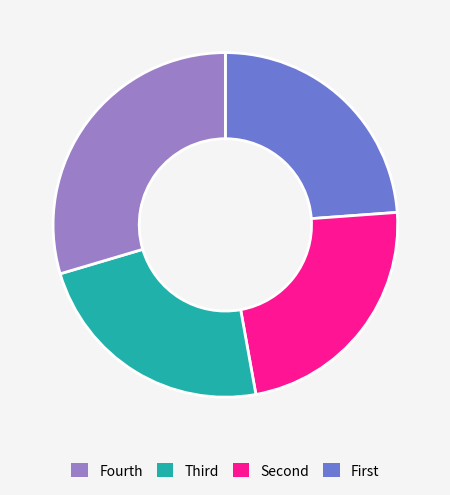

Is there any slice that represents more than half of the pie?

No